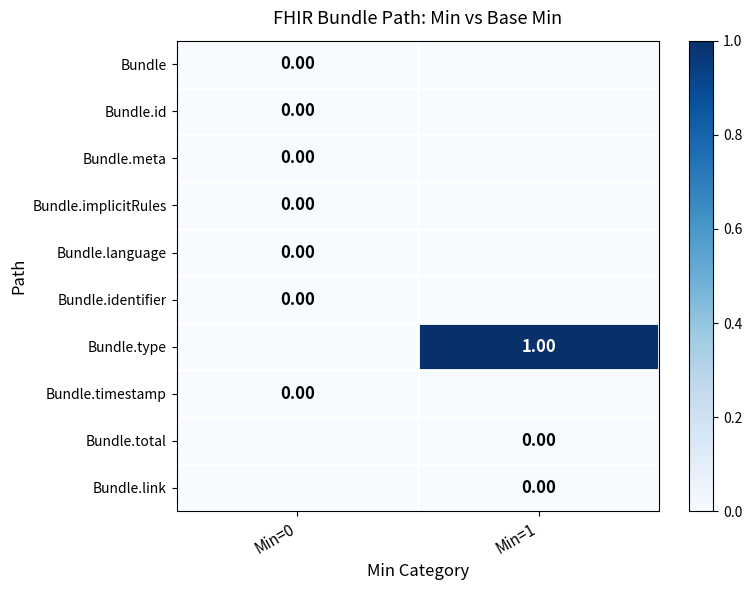

True or false: Bundle.implicitRules has a value of -1 at Min=1.

False